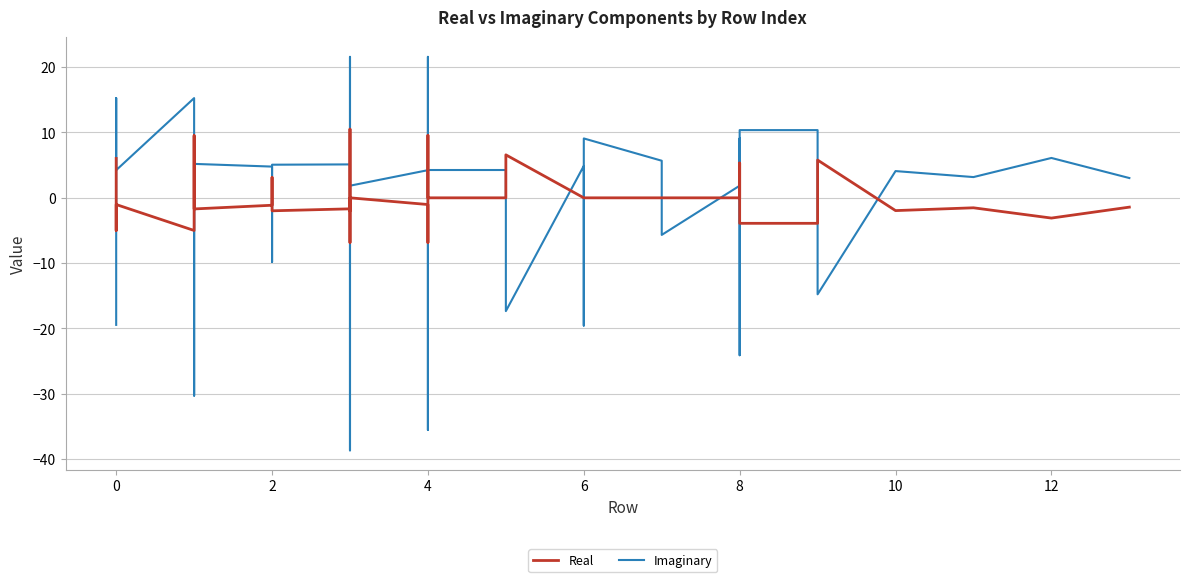

Reading left to right, extract all data points from this chart.

Real: 6.0	-5.0	-1.0	-5.0	9.5	-1.1	-1.7	-1.7	-1.1	3.1	-2.0	-1.7	-2.0	10.5	-6.8	0.0	0.0	-1.0	-1.7	-6.8	9.6	0.0	0.0	6.6	0.0	0.0	0.0	0.0	0.0	0.0	0.0	0.0	5.3	-3.9	-3.9	5.8	-2.0	-1.5	-3.1	-1.4
Imaginary: -19.4	15.3	4.2	15.3	-30.3	4.8	5.1	5.2	4.8	-9.8	5.1	5.1	5.1	-38.7	21.6	4.9	1.9	4.2	5.2	21.6	-35.5	4.3	4.3	-17.3	4.9	-19.5	5.7	9.1	5.7	-5.7	1.9	9.1	-24.1	10.4	10.4	-14.8	4.1	3.2	6.1	3.0